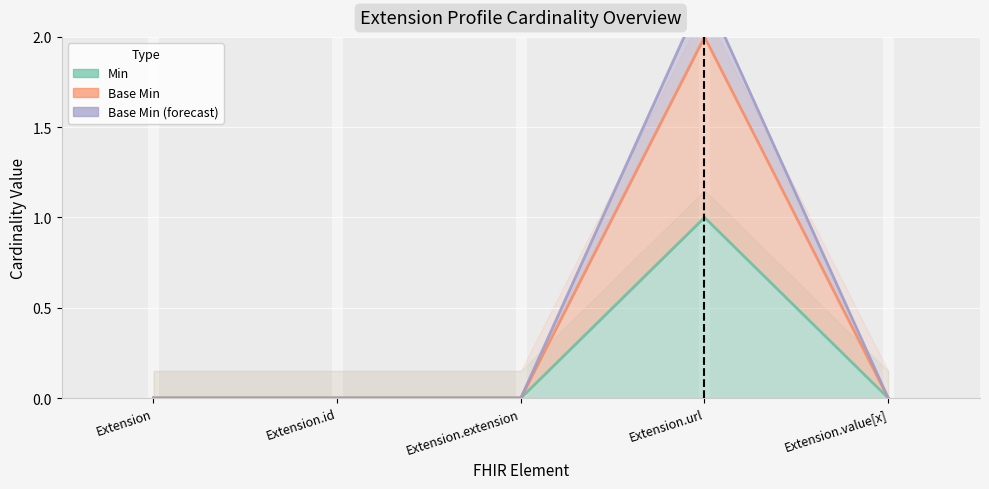

How many values in the Base Min series exceed 0?

1